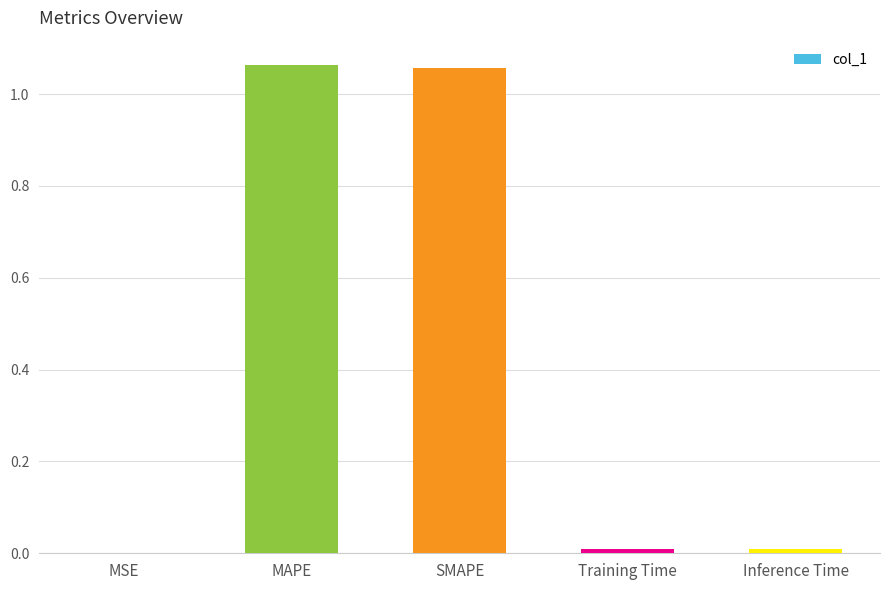

Between MSE and MAPE, which is larger?

MAPE